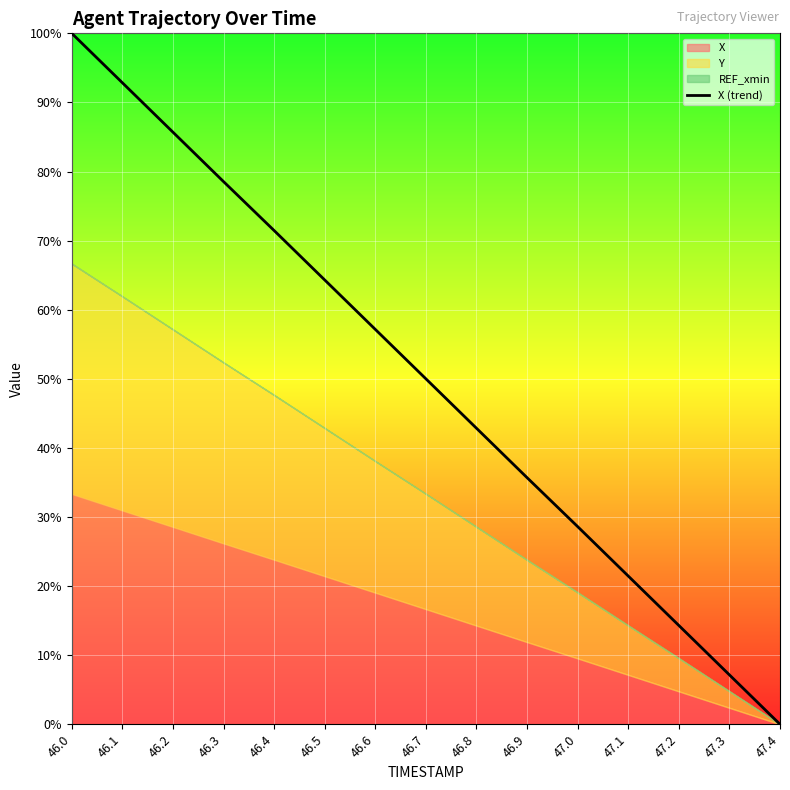

Reading left to right, extract all data points from this chart.

100.0	92.8	85.7	78.5	71.5	64.3	57.2	50.0	42.8	35.7	28.6	21.5	14.3	7.2	0.0